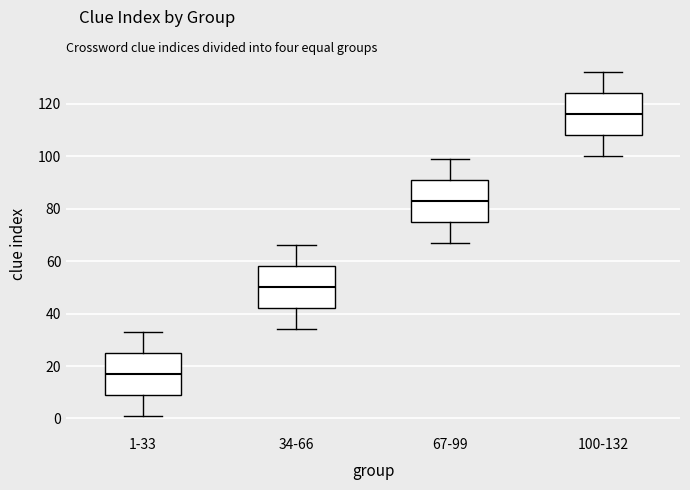

Which box's median line is the highest?

100-132